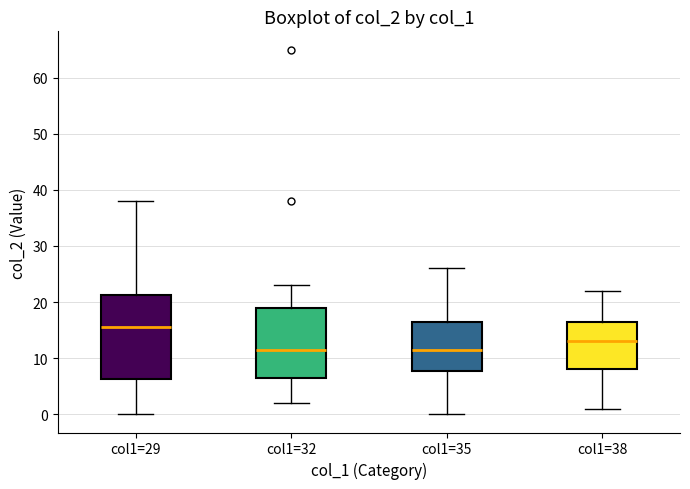

Where does the median line of the box for col1=32 sit on the y-axis? The values are not printed on the chart, so give them approximately, as read against the axis.

12